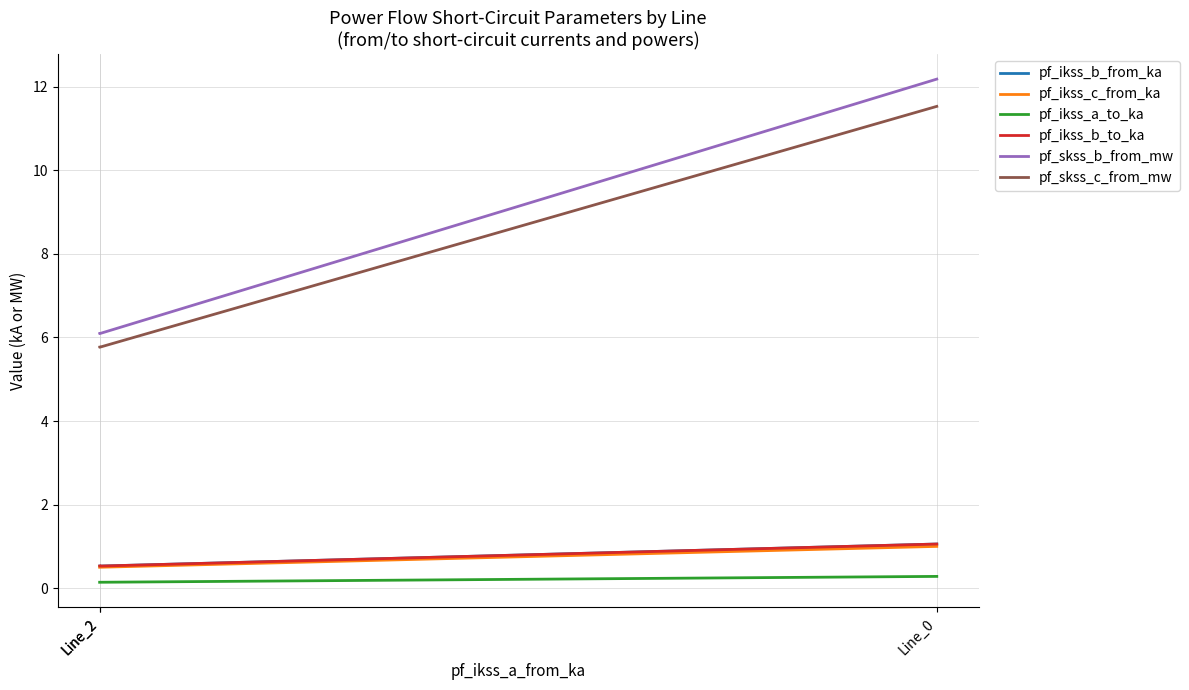

Rank the series at Line_2 from lowest to highest value.

pf_ikss_a_to_ka, pf_ikss_c_from_ka, pf_ikss_b_to_ka, pf_ikss_b_from_ka, pf_skss_c_from_mw, pf_skss_b_from_mw